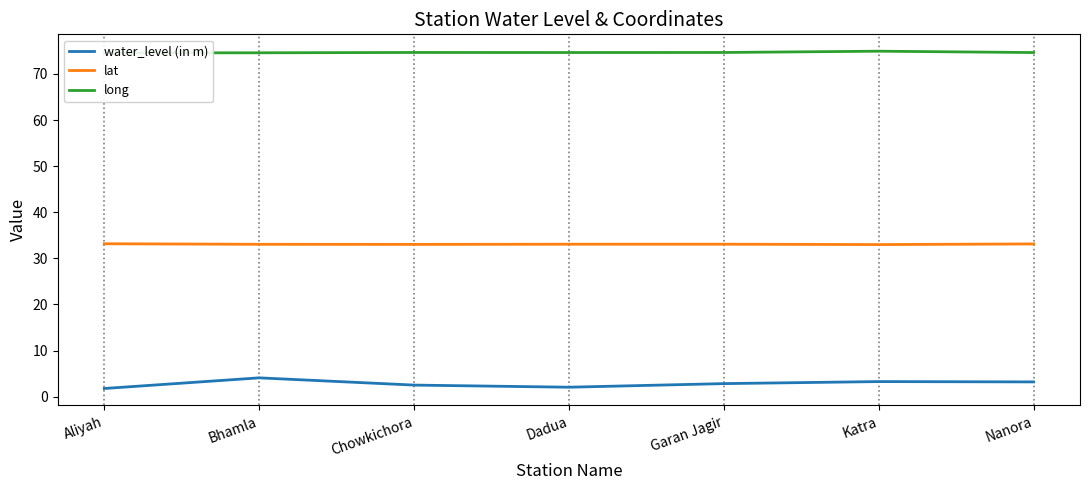

What is the label of the 4th point from the right?

Dadua